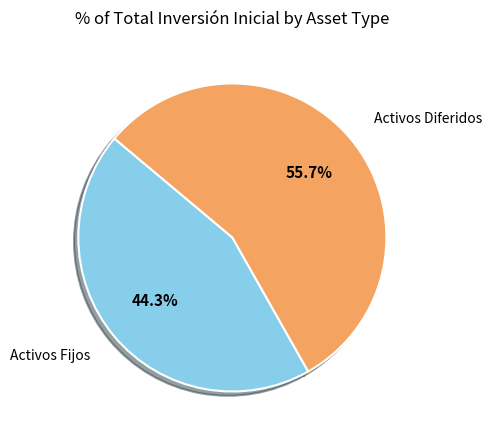

Does any single category account for the majority?

Yes